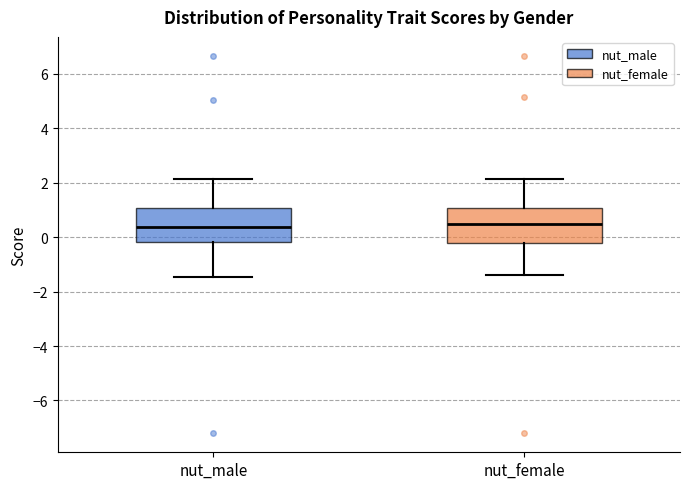

Reading left to right, read every box against the y-axis: the position of its median line, the range the box covers, and the ends of its whiskers. The values are not printed on the chart, so give them approximately, as read against the axis.

nut_male: median 0.4, box -0.2 to 1.0, whiskers -1.4 to 2.2
nut_female: median 0.4, box -0.2 to 1.0, whiskers -1.4 to 2.2